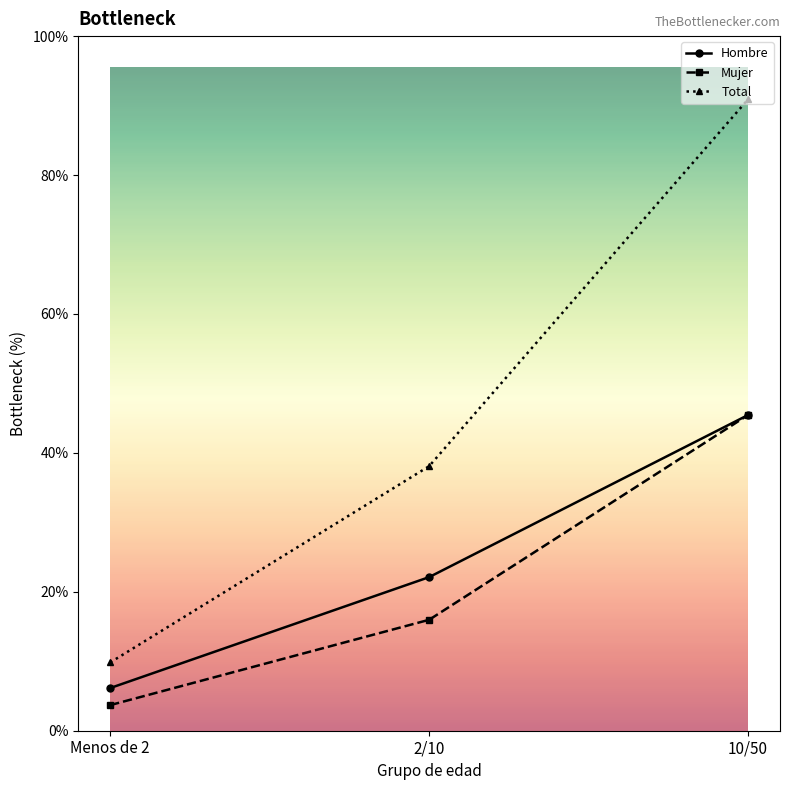

At which label is Mujer closest to 20?

2/10